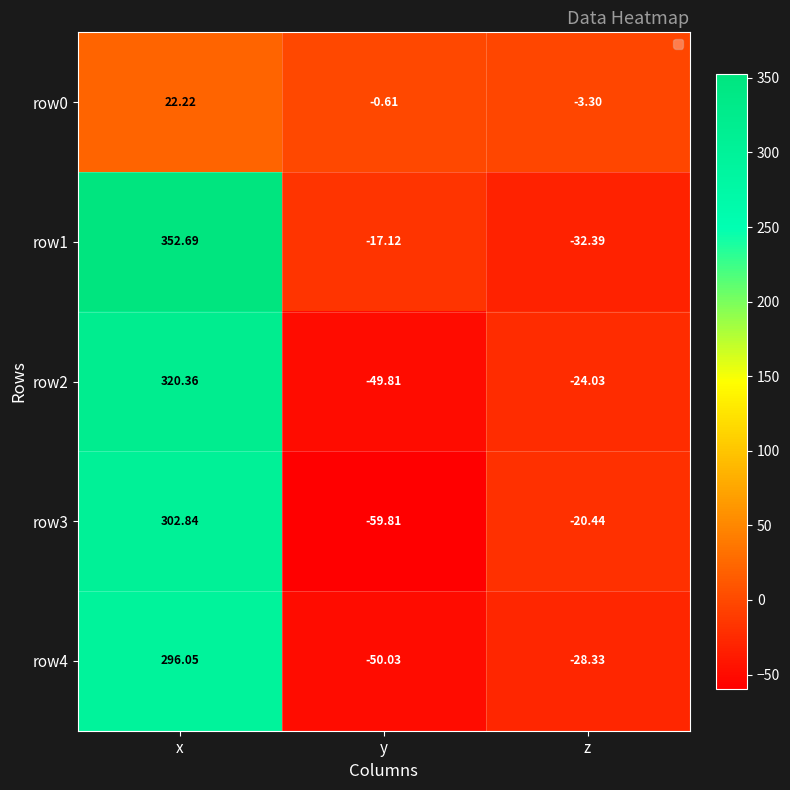

Rank the categories by row3 value from lowest to highest.

y, z, x